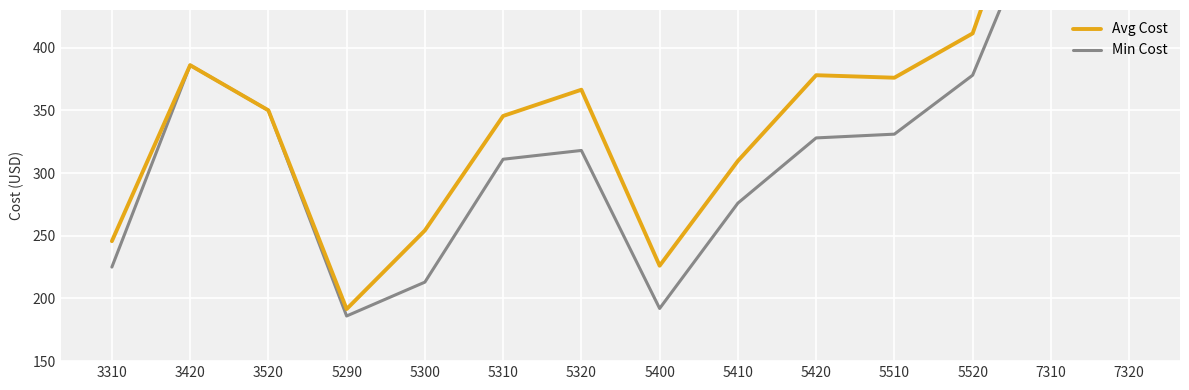

What is the maximum value shown in the chart?

638.0